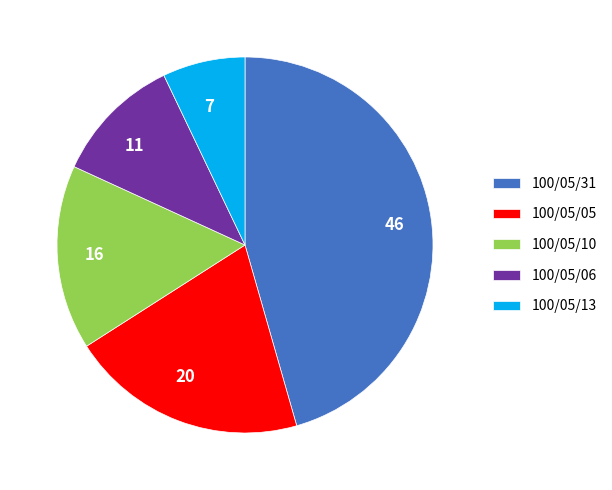

Rank the categories by value from lowest to highest.

100/05/13, 100/05/06, 100/05/10, 100/05/05, 100/05/31